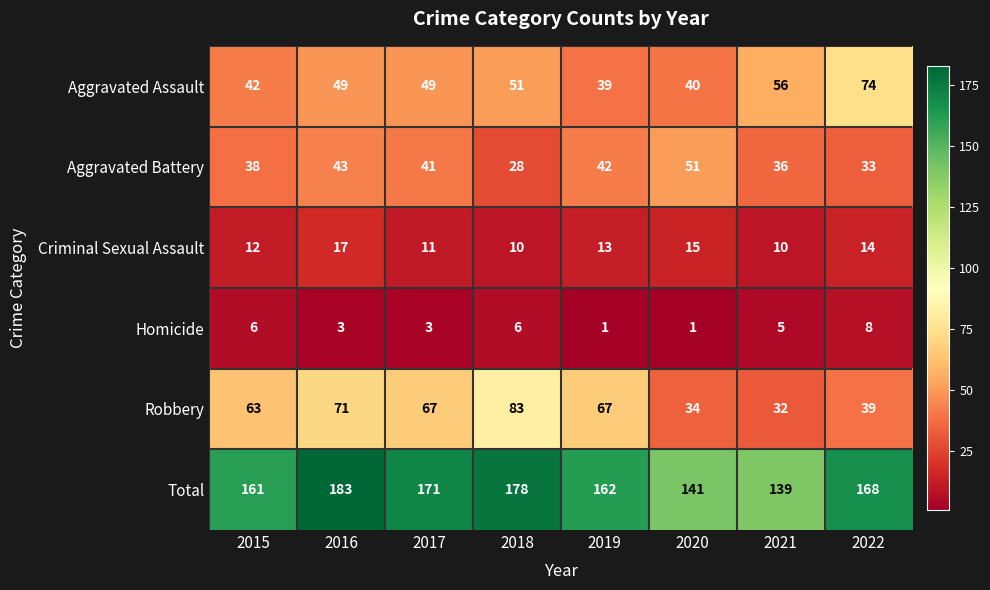

What is the maximum value for Robbery?

83